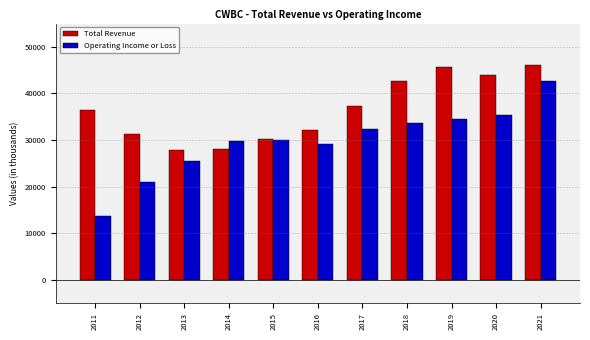

What is the sum of the Operating Income or Loss values at 2012 and 2017?

53400